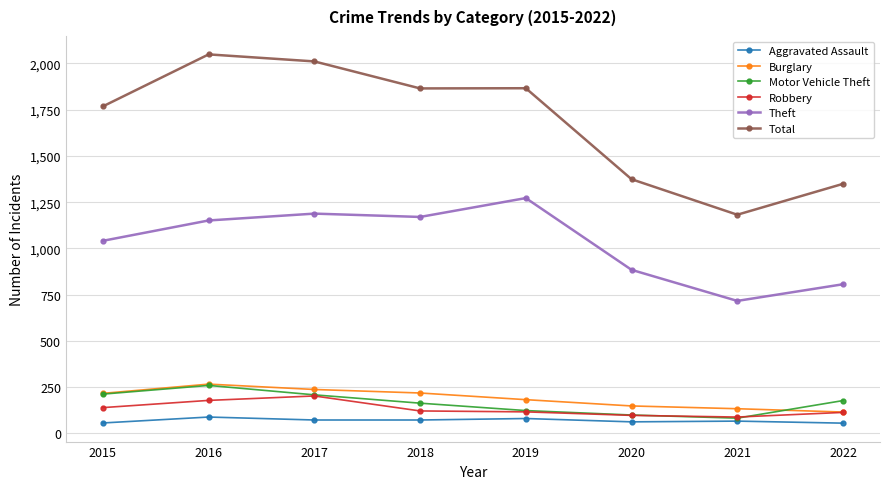

What is the value of the Robbery point at the 4th from the left?

121